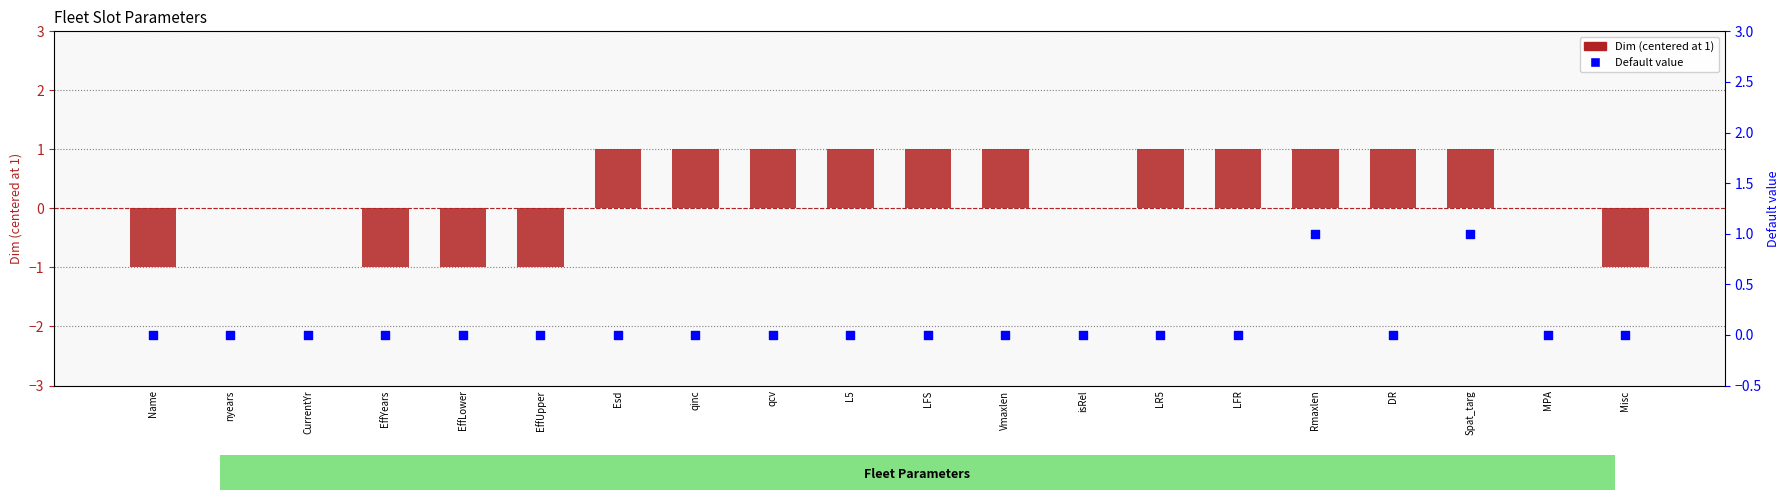

At which category is the sum across all series the highest?

Rmaxlen